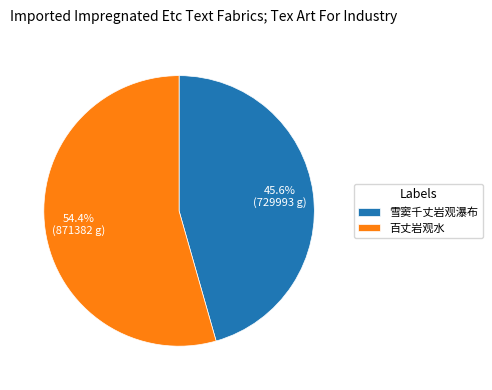

Is 雪窦千丈岩观瀑布 the majority of the pie?

No